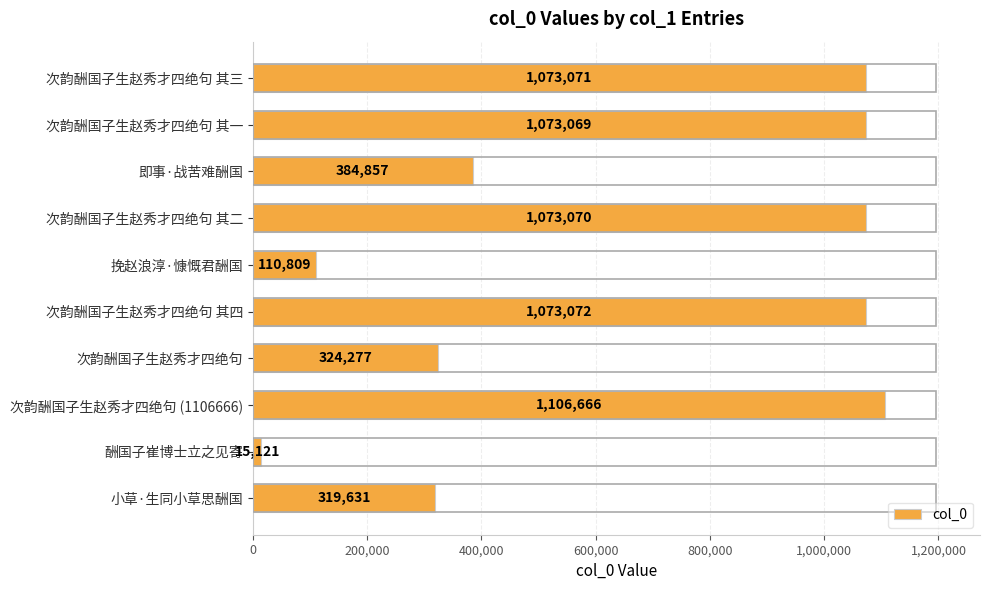

How many data points are less than 1073069?

5